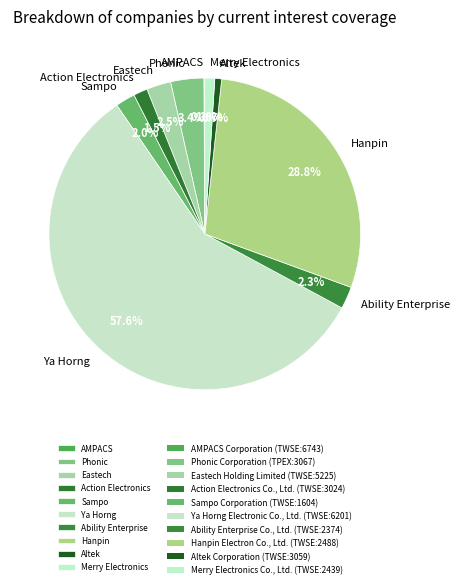

Which slice is the largest?

Ya Horng